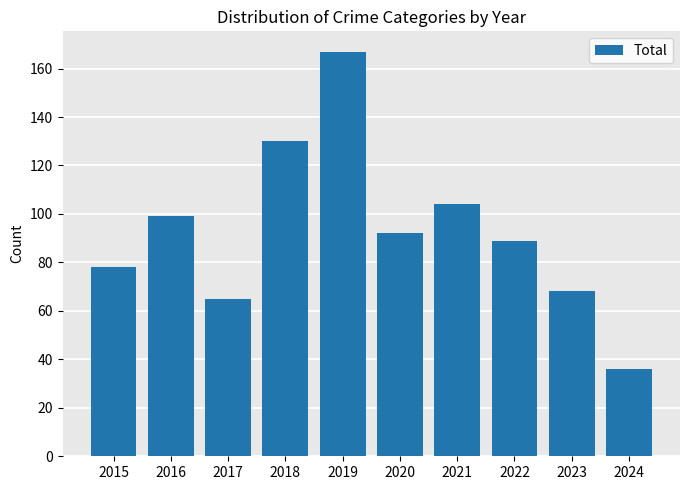

Which label corresponds to the smallest value in the chart?

2024